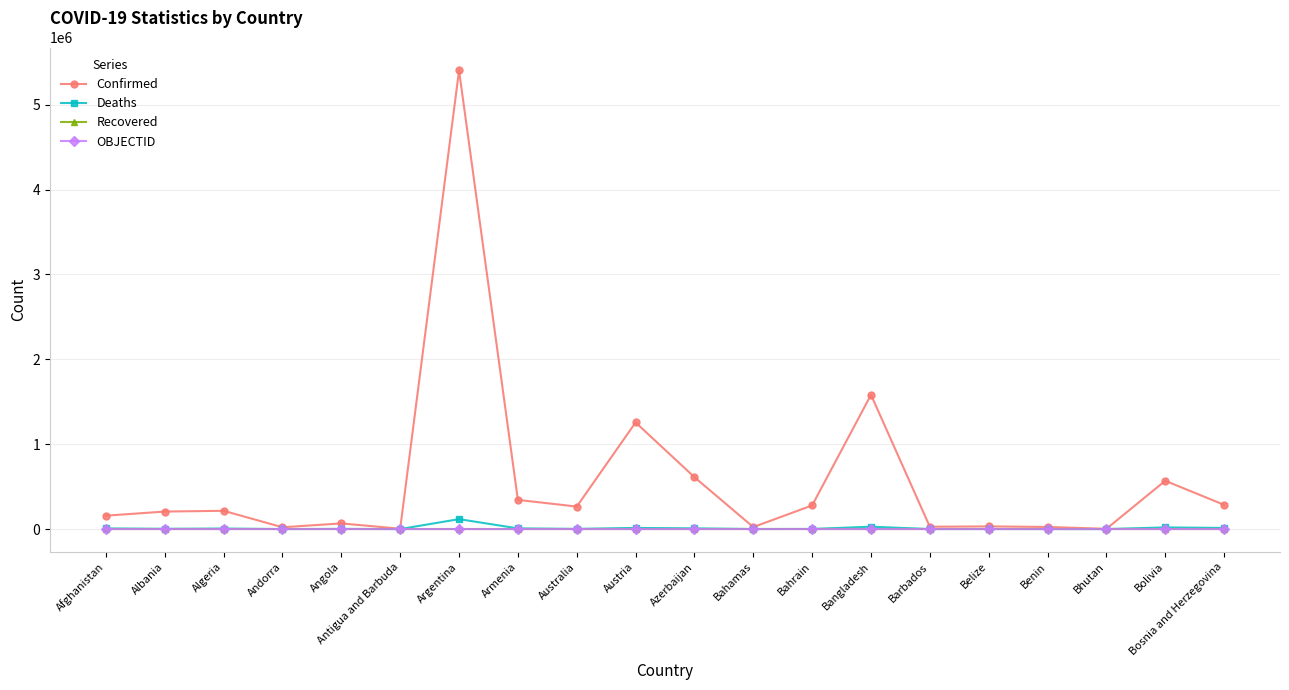

Is it true that Confirmed equals 157841 at Afghanistan?

True